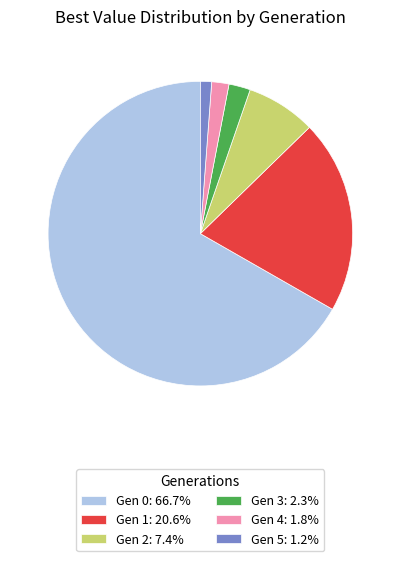

Is there any slice that represents more than half of the pie?

Yes